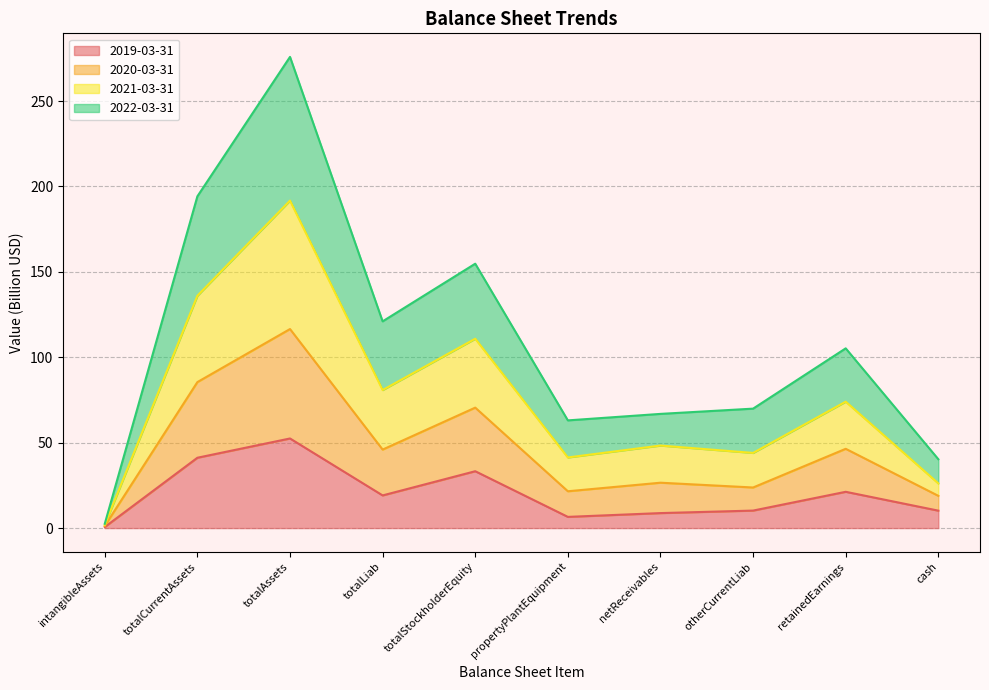

The value of 2019-03-31 at totalCurrentAssets is 56.0. True or false?

False